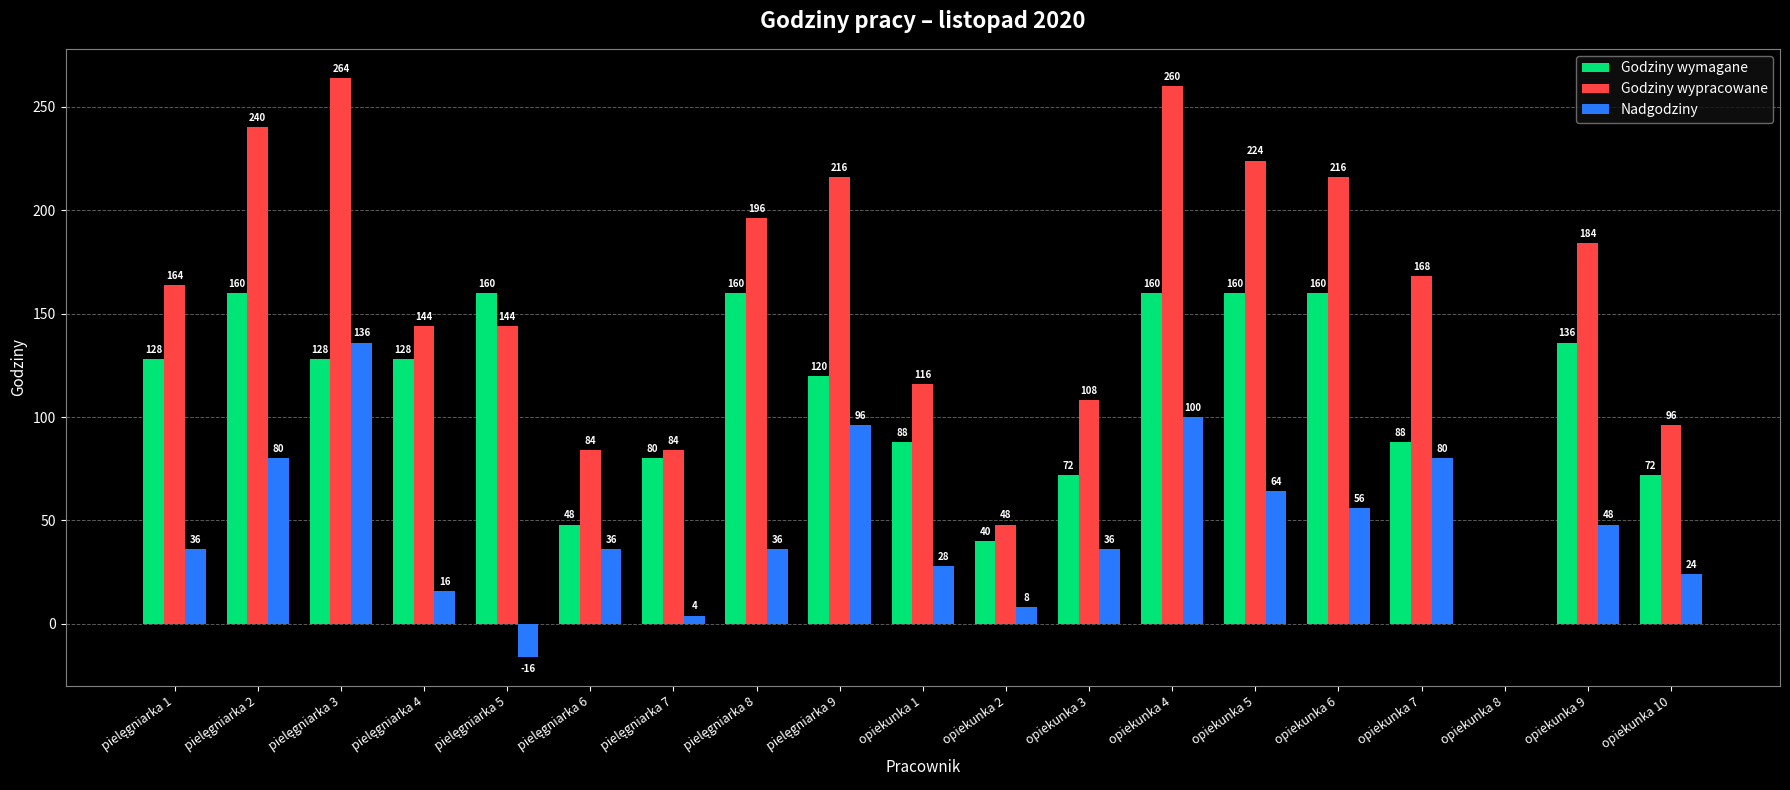

What are all the series names shown in the legend?

Godziny wymagane, Godziny wypracowane, Nadgodziny